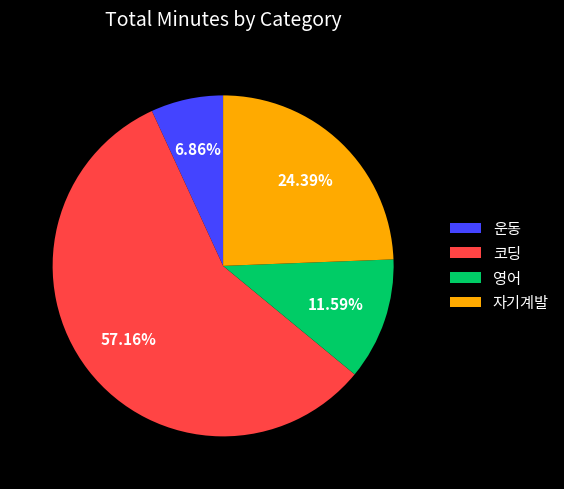

How many segments does this pie chart have?

4